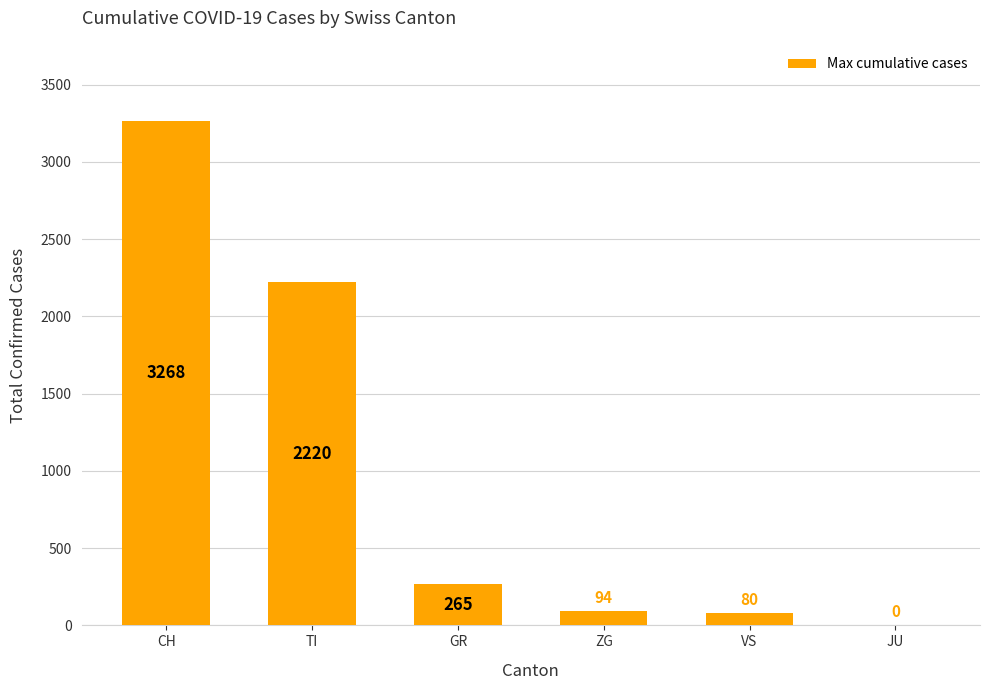

Is it true that the value at CH is 4878?

False